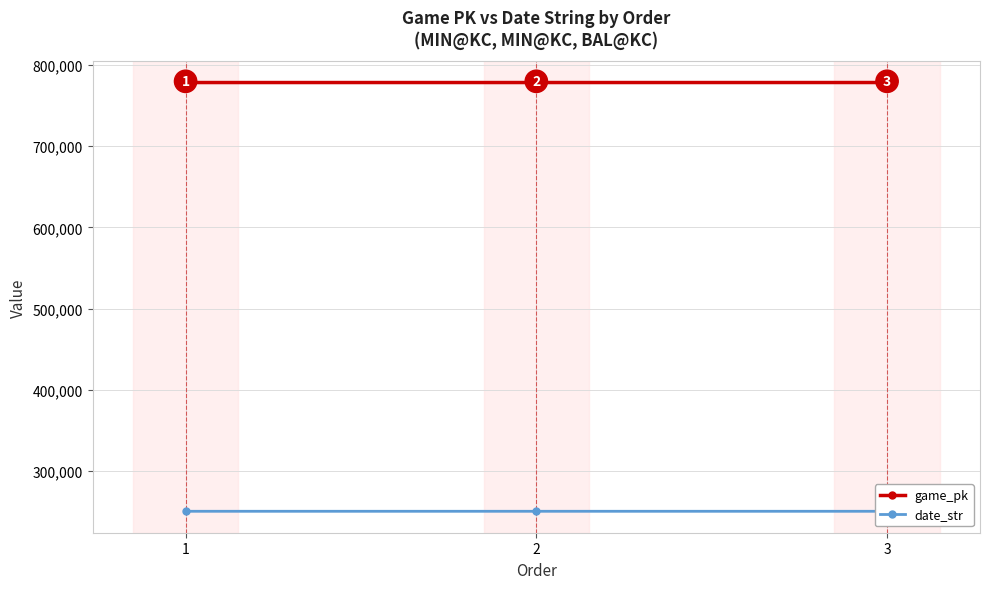

What is the difference between the maximum and minimum values in the date_str series?

2